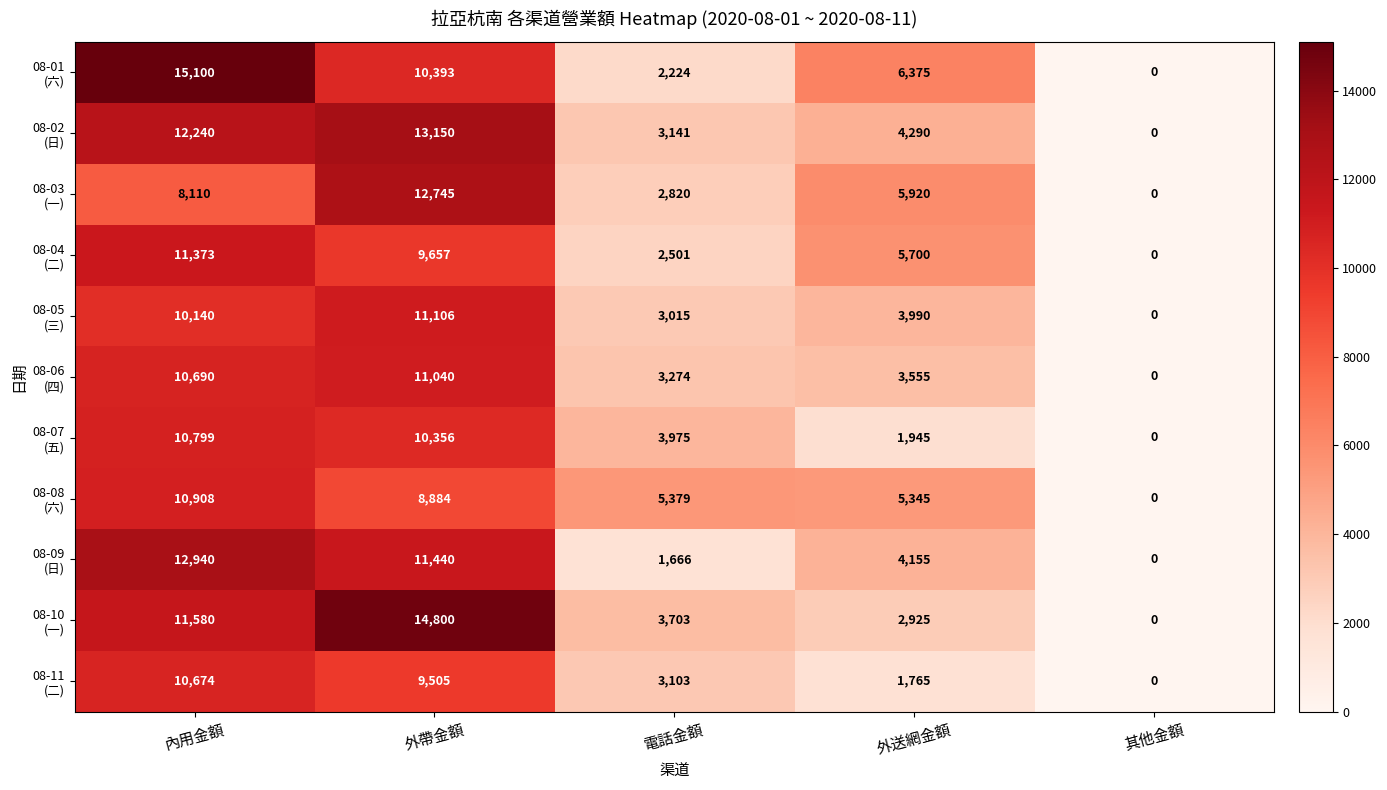

Which label corresponds to the largest value in the chart?

內用金額